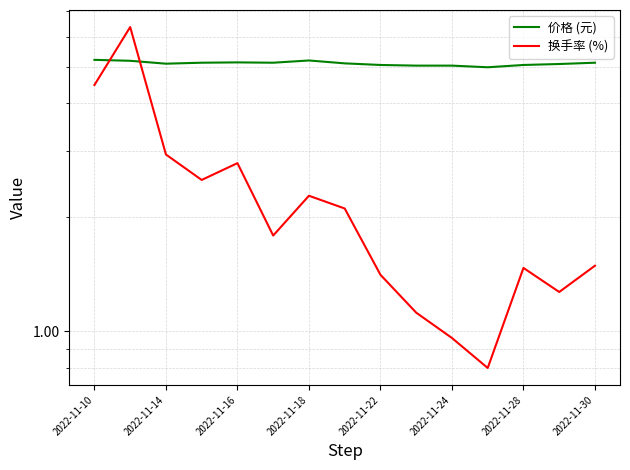

At which label does 价格 (元) first exceed 5?

2022-11-10